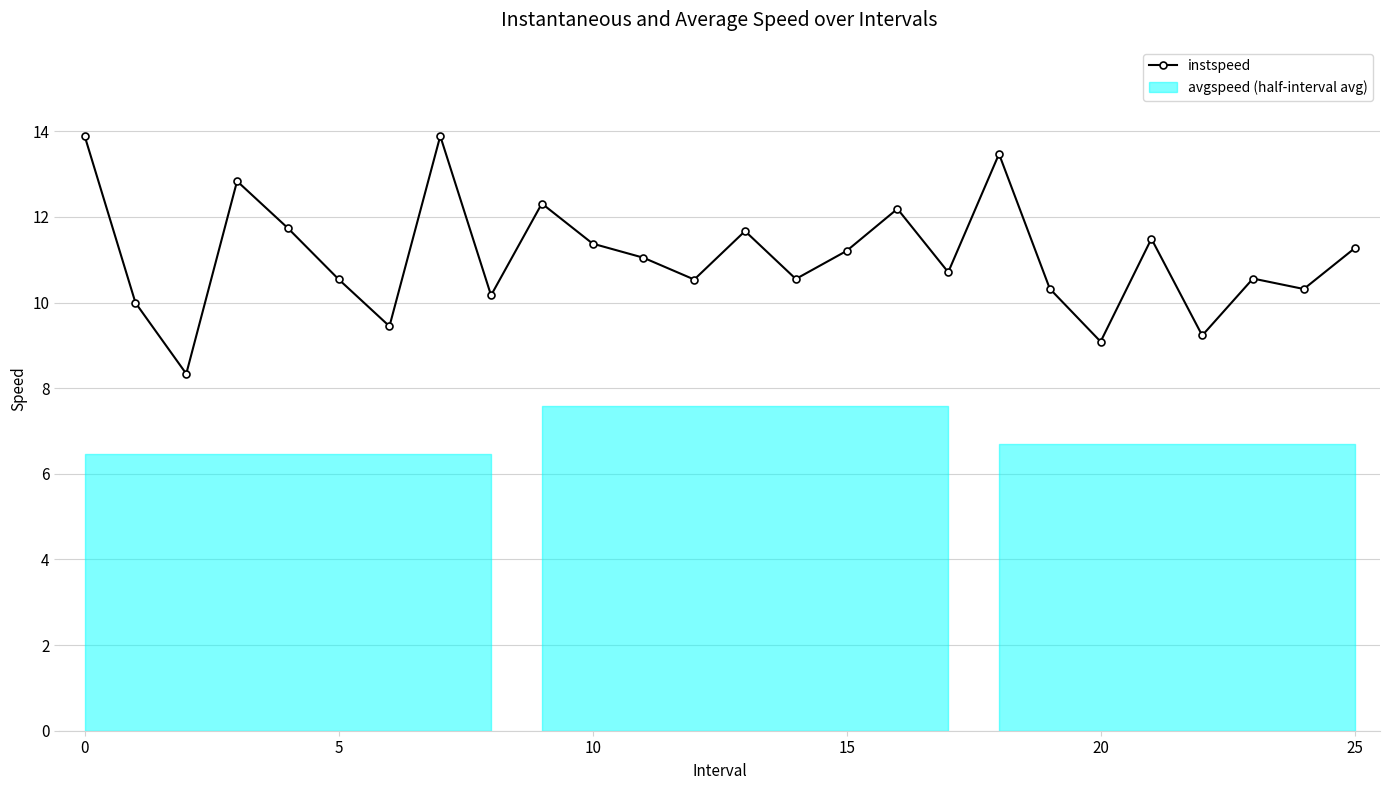

Is this an area chart (filled region under the line)?

No